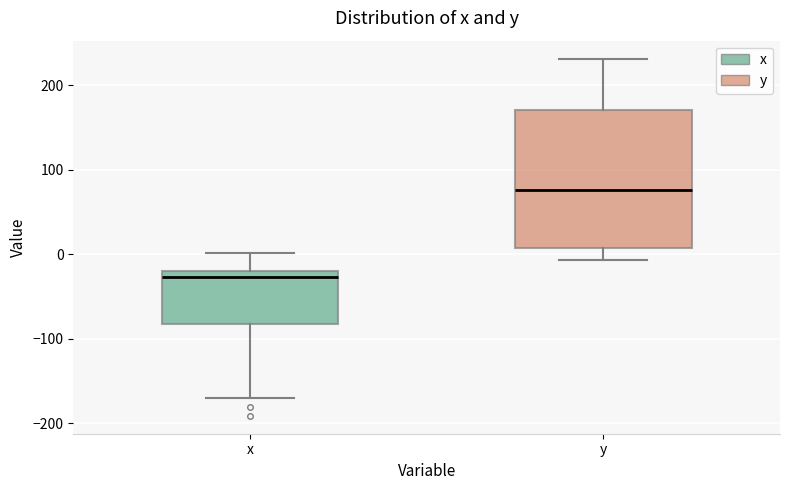

Which box is the tallest, from its lower edge to its upper edge?

y